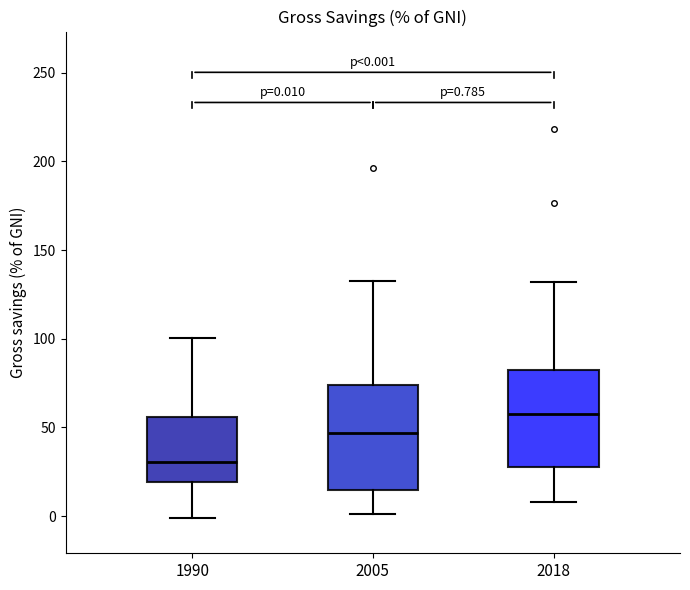

Which box's median line is the highest?

2018